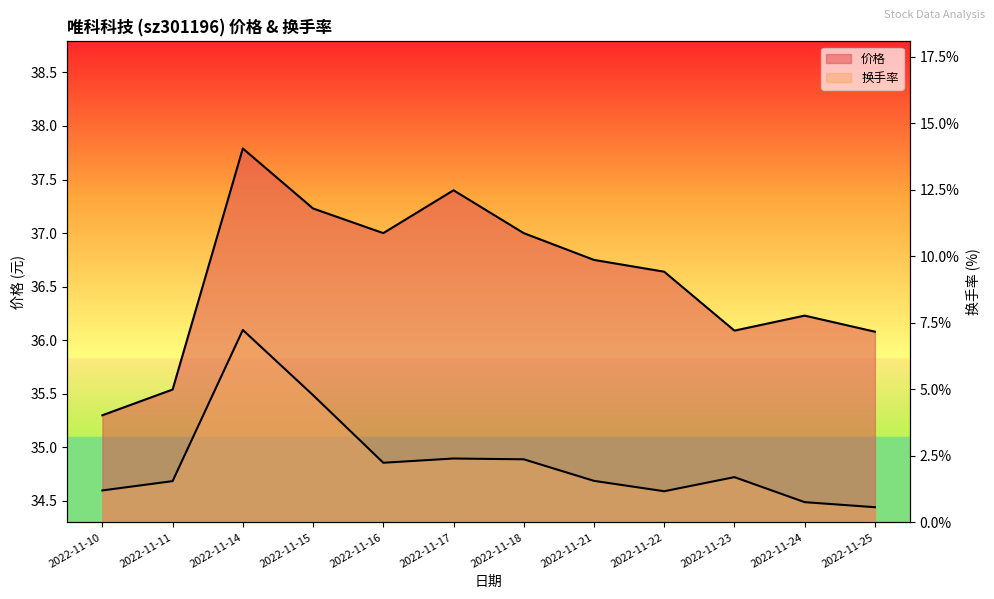

In 价格, how many points are lower than both neighbors (excluding endpoints)?

2